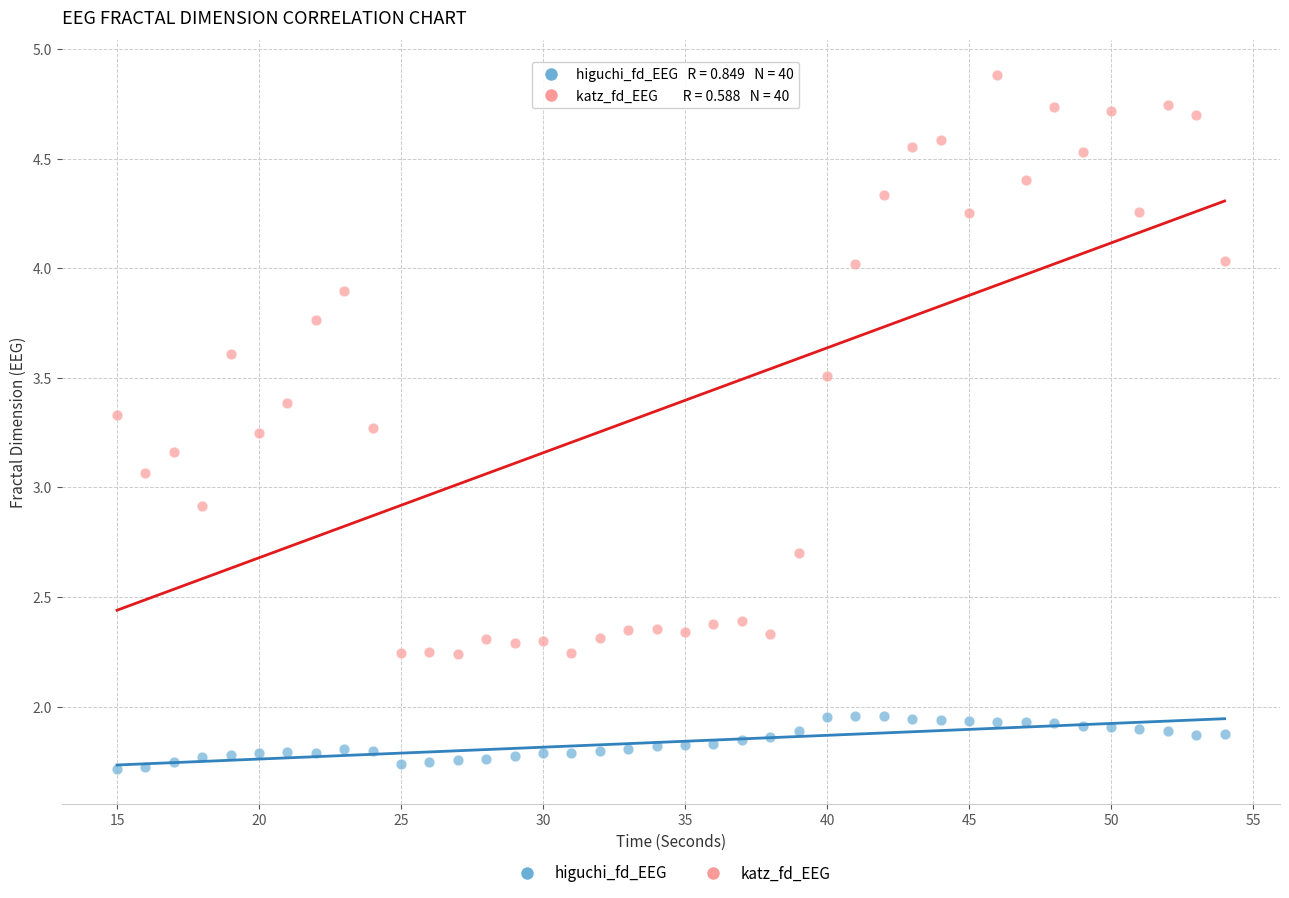

Across all data points, what is the range of X values (max minus min)?

39.0